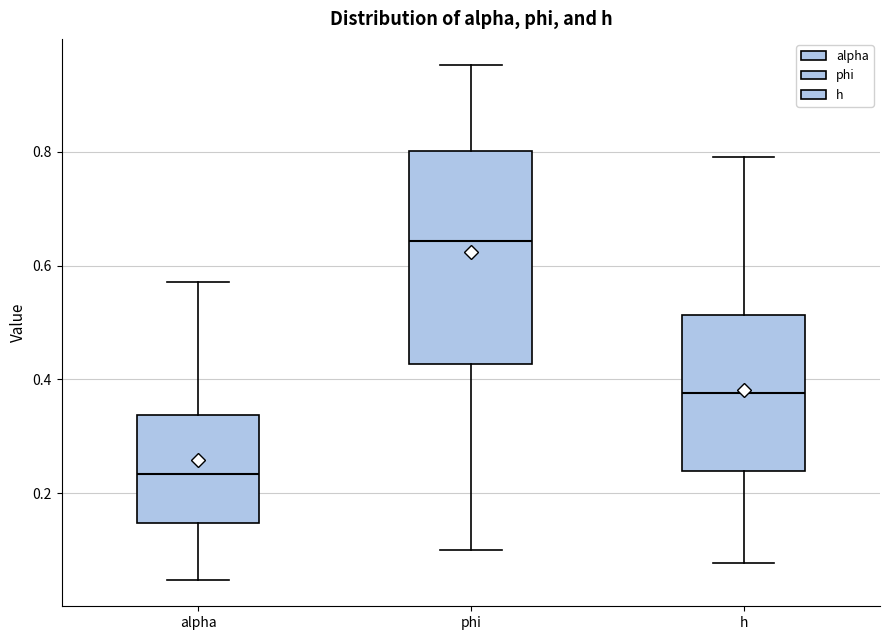

Where is the lower edge of the box for h on the y-axis? The values are not printed on the chart, so give them approximately, as read against the axis.

0.24